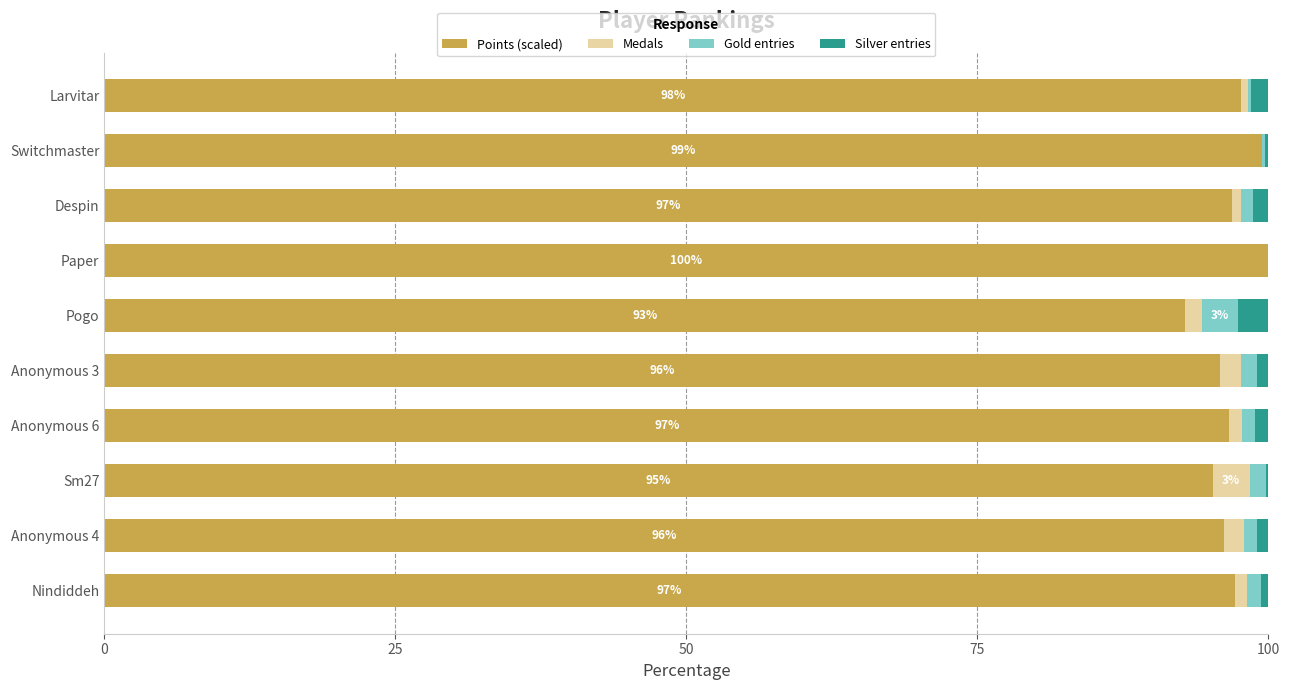

What is the sum of all Points (scaled) values?

967.8